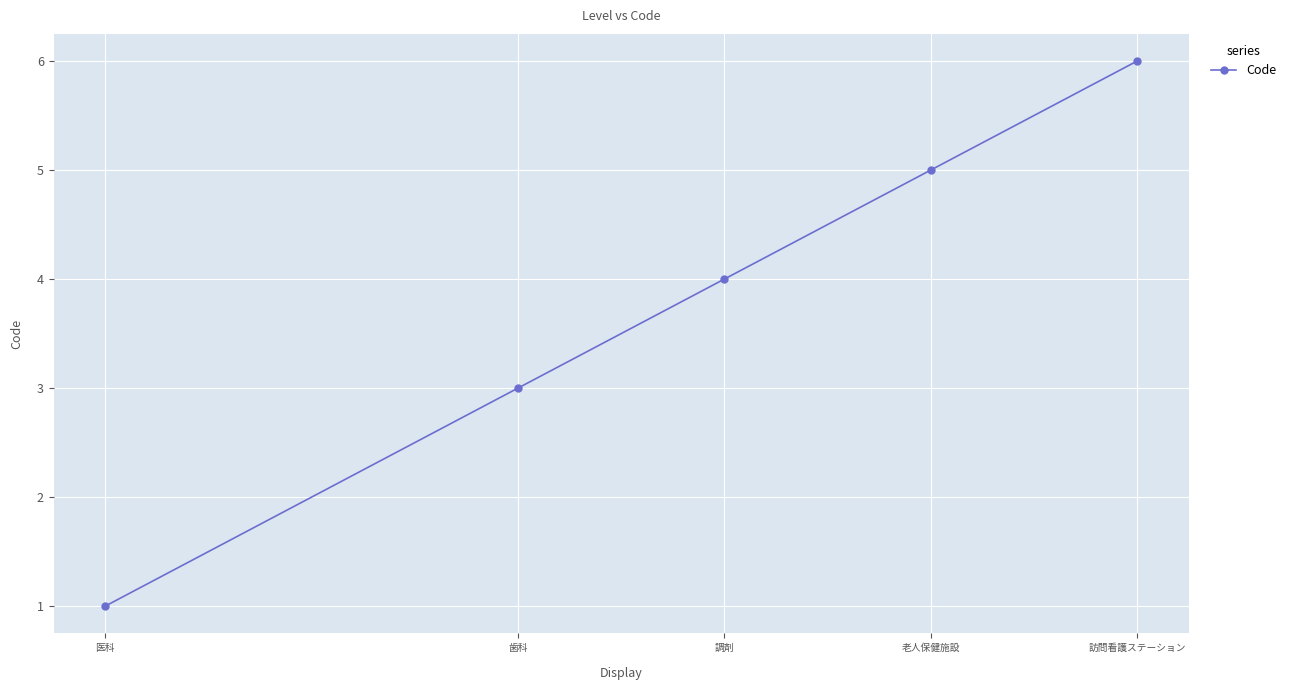

True or false: the data shows 1 at 医科.

True